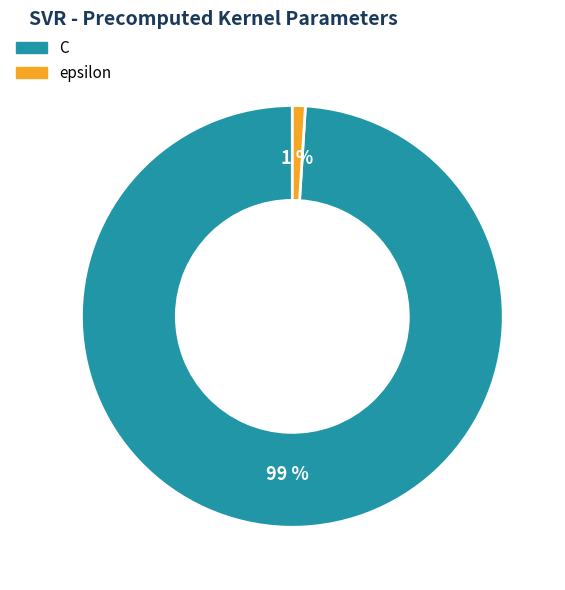

True or false: C accounts for 99% of the total.

True